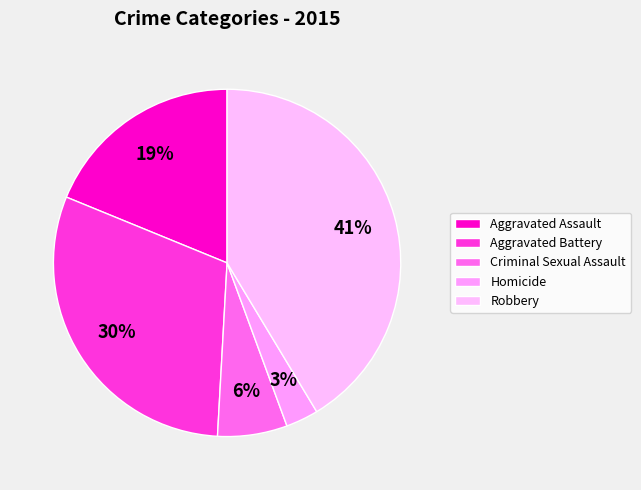

Which has a higher value, Criminal Sexual Assault or Robbery?

Robbery